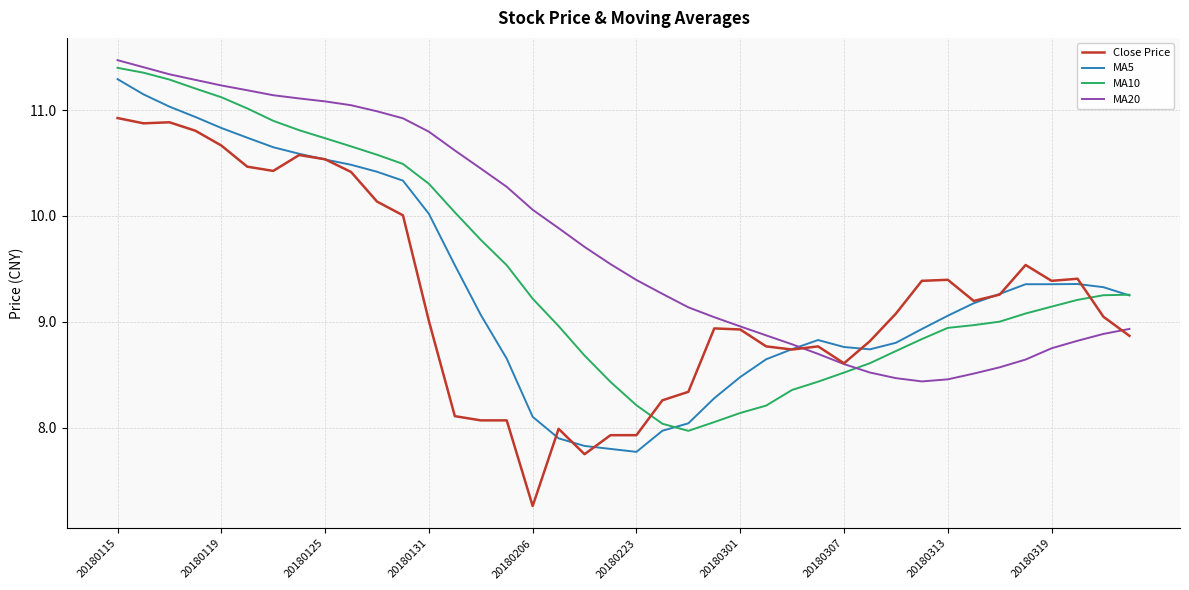

After their last crossing, which series has the higher values: Close Price or MA20?

MA20